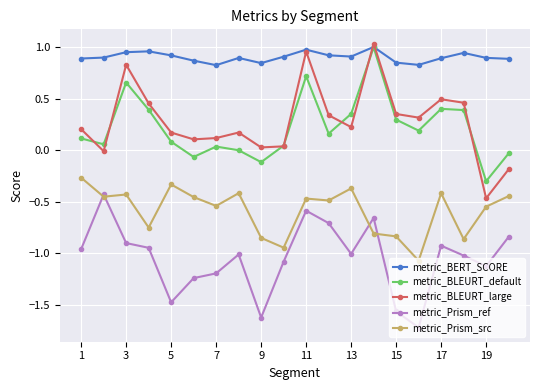

What is the minimum value shown in the chart?

-1.7